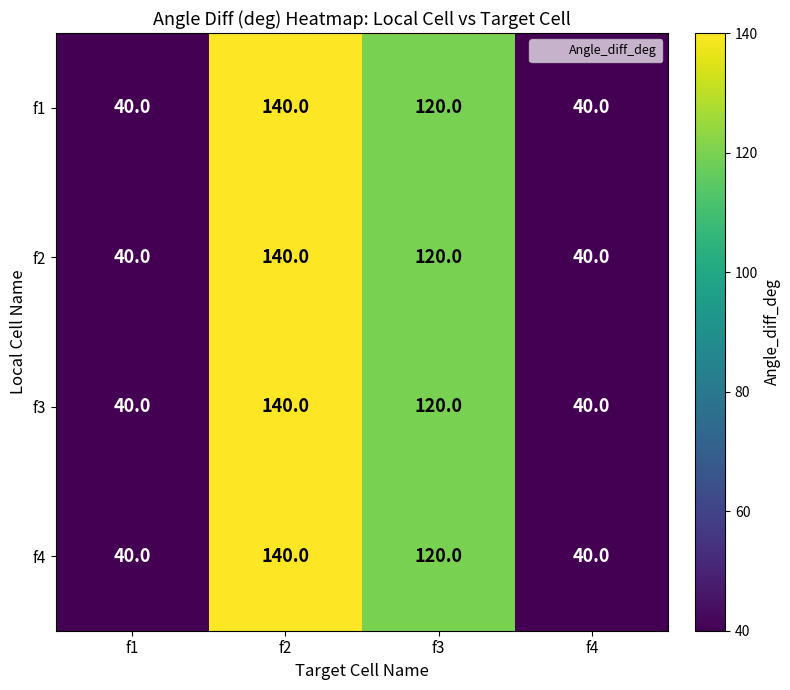

How many f3 values are between 40 and 140?

4